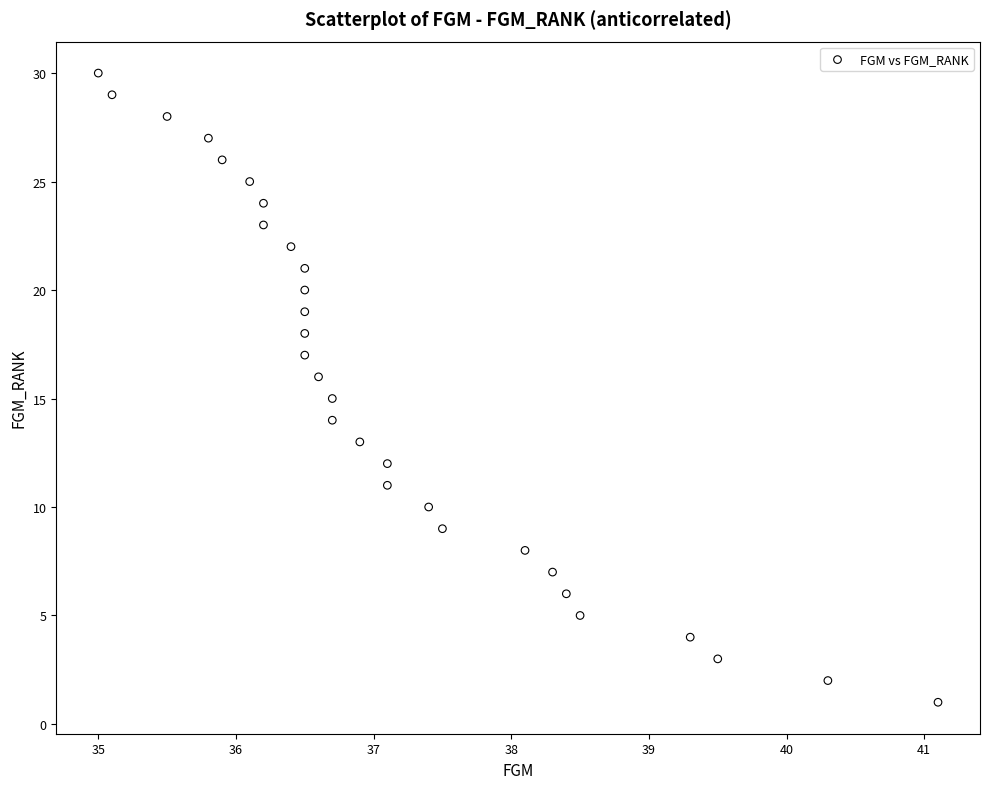

What is the range of Y values (max minus min)?

29